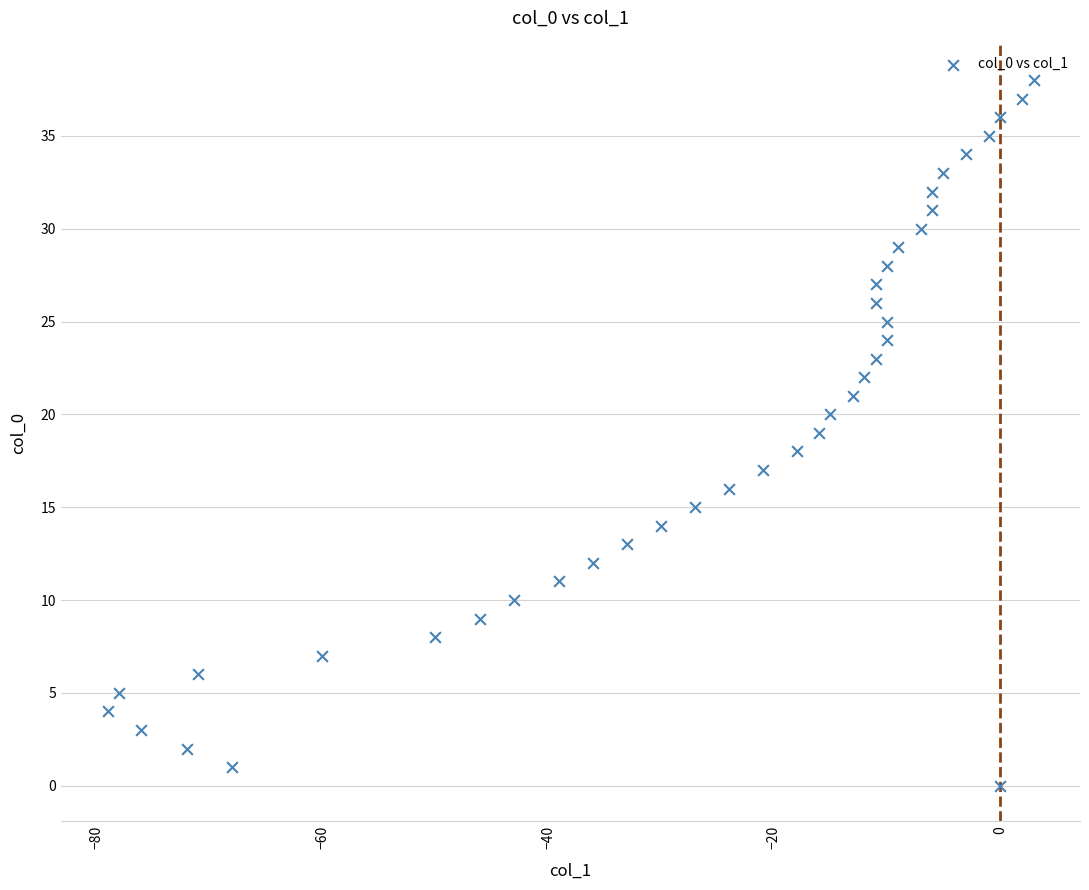

What is the range of Y values (max minus min)?

38